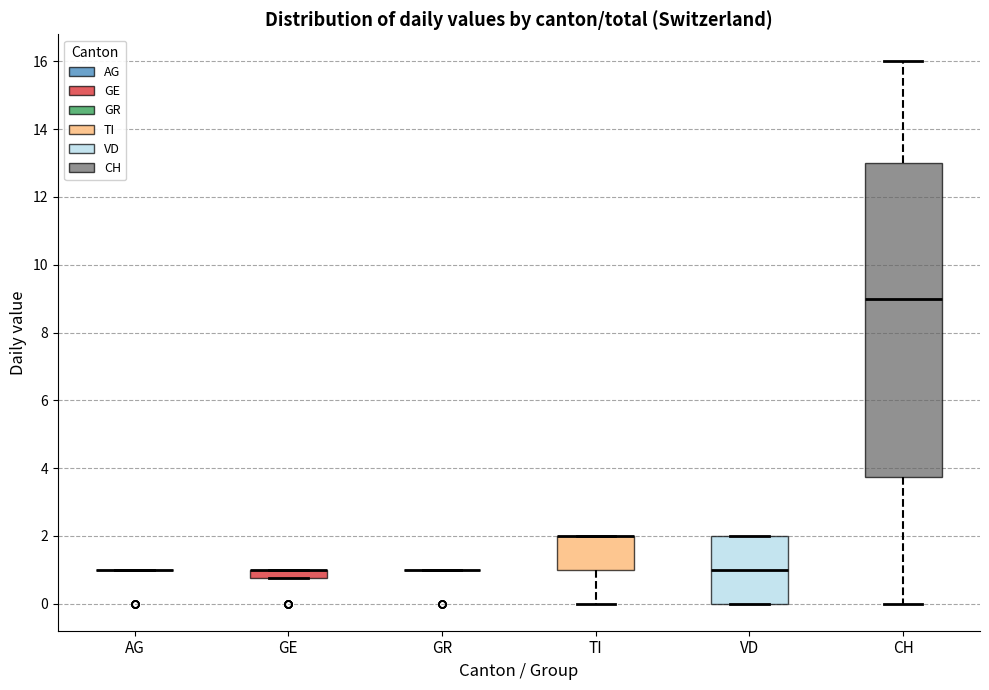

Which box is the tallest, from its lower edge to its upper edge?

CH